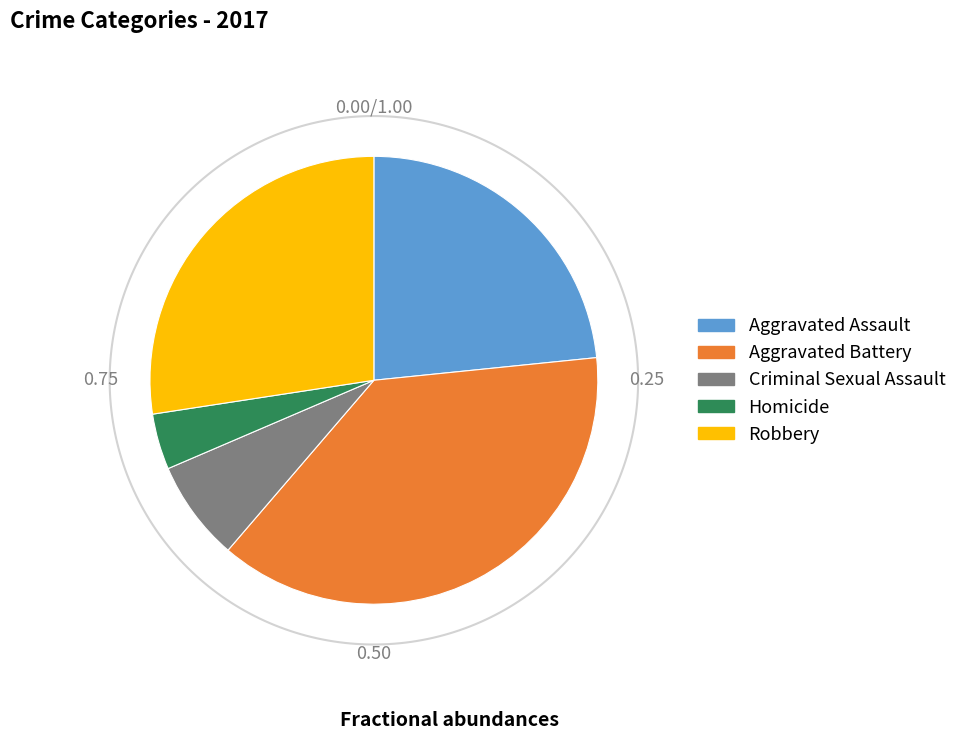

Count the number of slices in the pie.

5